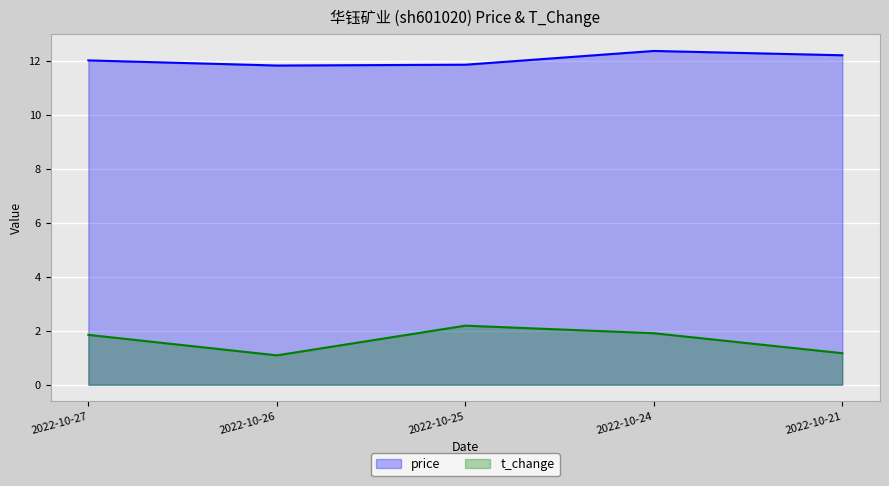

The price series shows 3.9 at 2022-10-27. True or false?

False